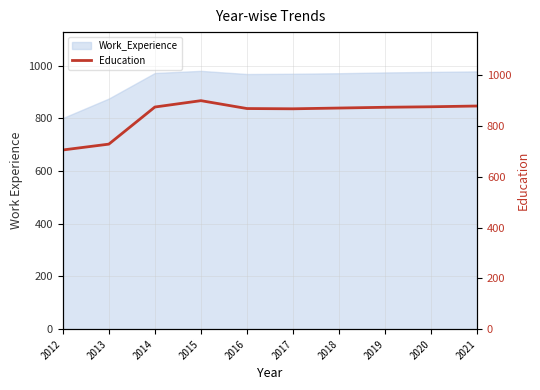

List the labels in order of value, largest first.

2015, 2021, 2020, 2014, 2019, 2018, 2016, 2017, 2013, 2012